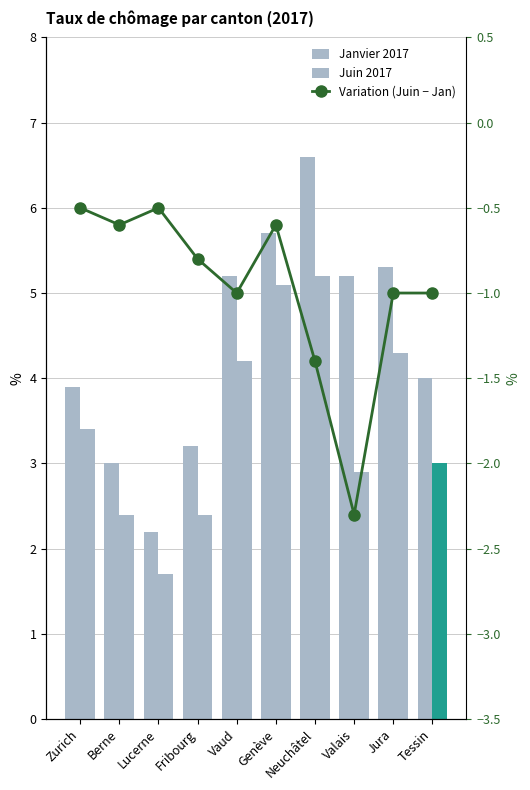

Rank the series by their average value, from highest to lowest.

Janvier 2017, Juin 2017, Variation (Juin − Jan)